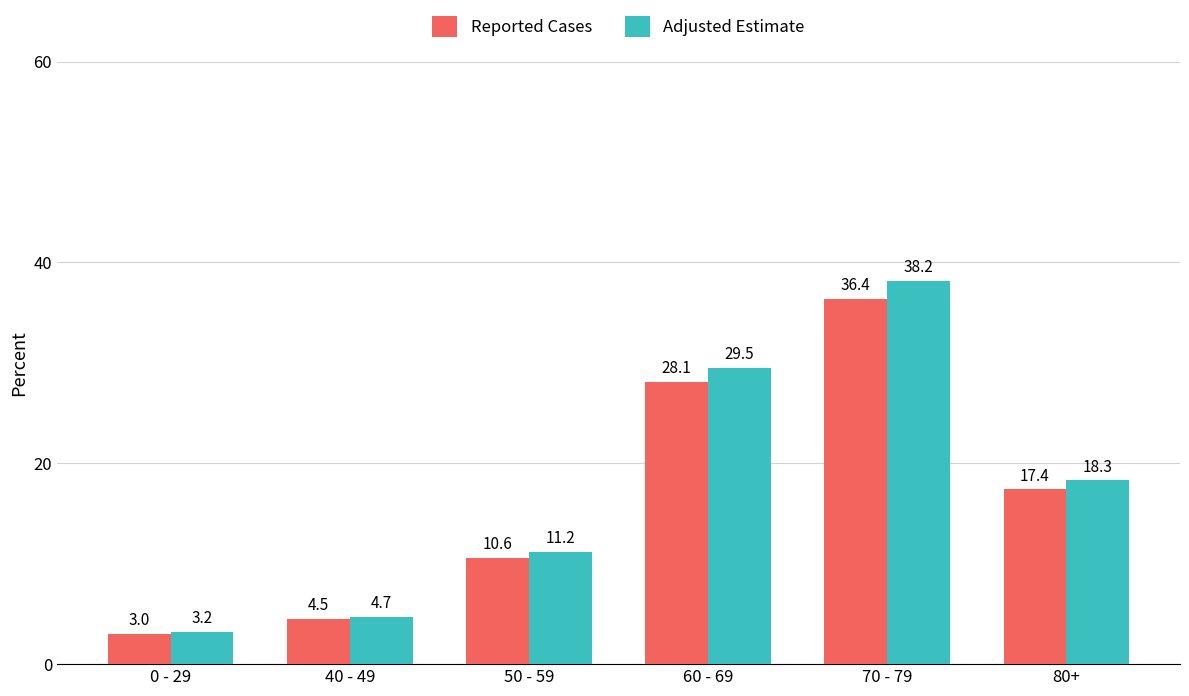

The Adjusted Estimate series shows 58.0 at 70 - 79. True or false?

False